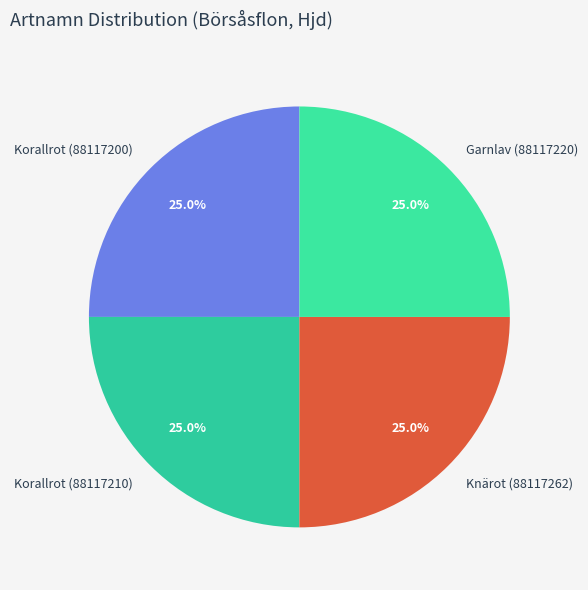

To the nearest percent, what is the combined percentage of Garnlav (88117220) and Korallrot (88117210)?

50%